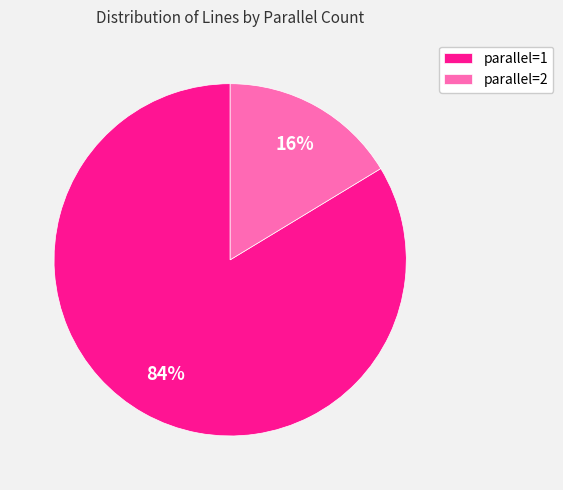

Which has a higher value, parallel=2 or parallel=1?

parallel=1